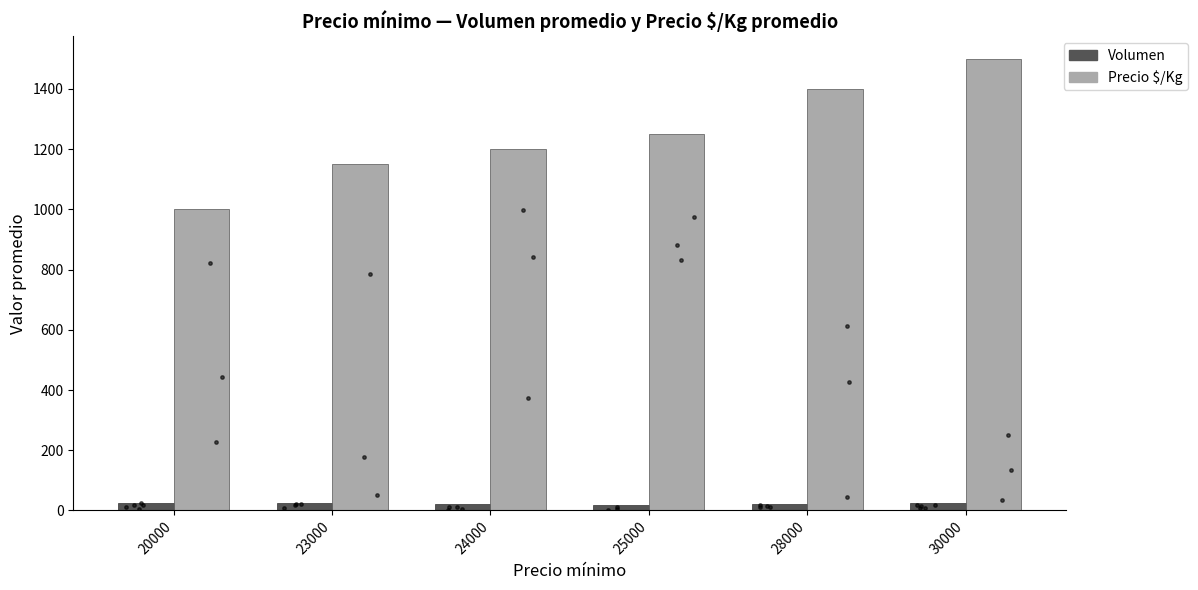

What is the total value across all series at 23000?

1173.3